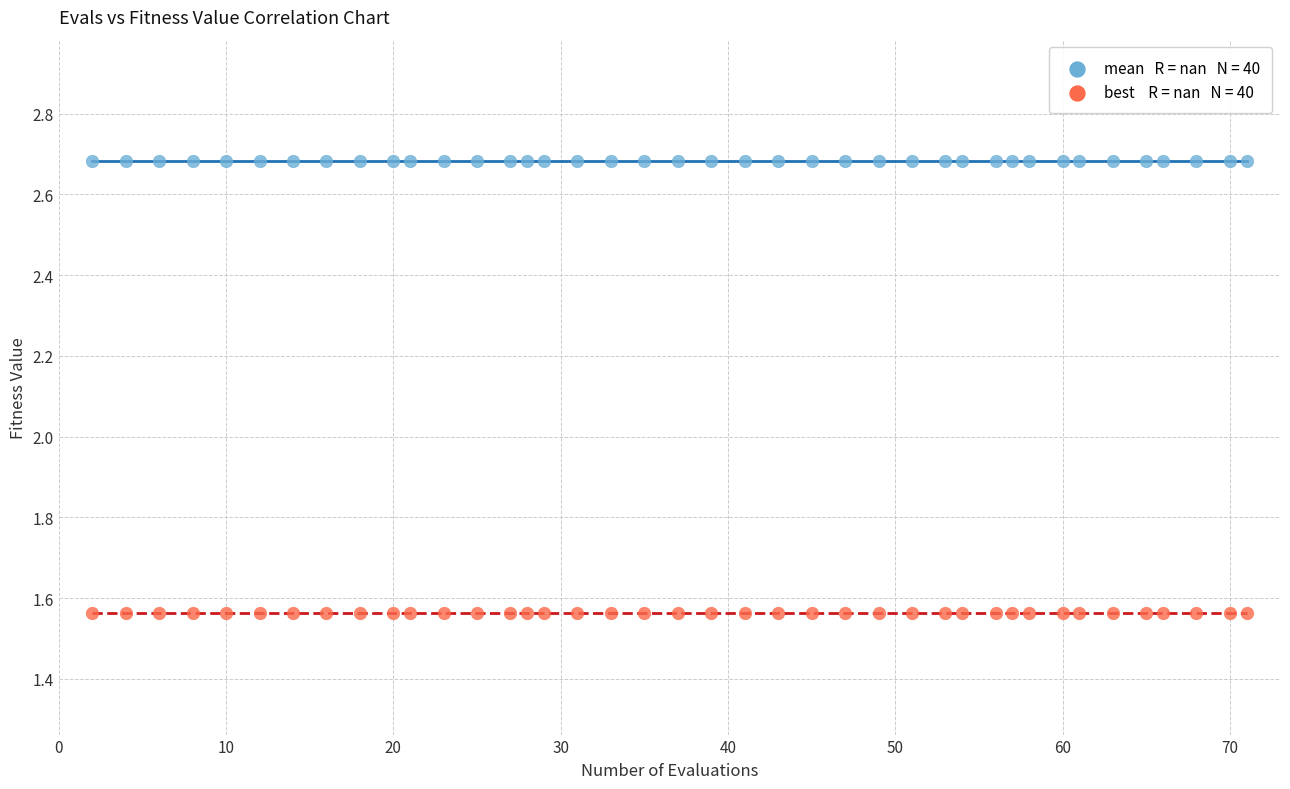

How many data points are displayed?

80